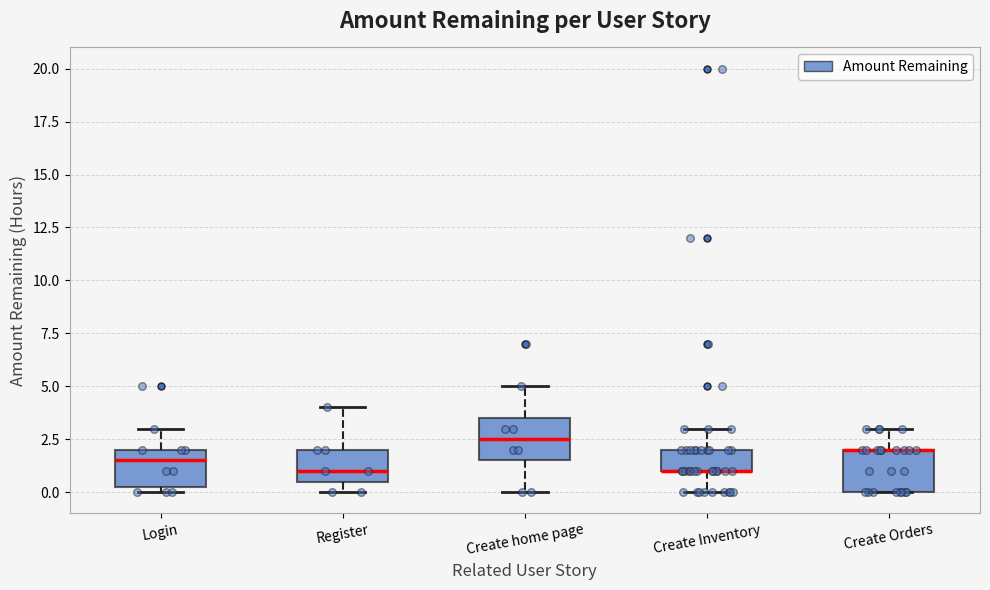

Reading left to right, read every box against the y-axis: the position of its median line, the range the box covers, and the ends of its whiskers. The values are not printed on the chart, so give them approximately, as read against the axis.

Login: median 1.5, box 0.5 to 2.0, whiskers 0.0 to 3.0
Register: median 1.0, box 0.5 to 2.0, whiskers 0.0 to 4.0
Create home page: median 2.5, box 1.5 to 3.5, whiskers 0.0 to 5.0
Create Inventory: median 1.0 (drawn on the box's lower edge), box 1.0 to 2.0, whiskers 0.0 to 3.0
Create Orders: median 2.0 (drawn on the box's upper edge), box 0.0 to 2.0, whiskers 0.0 to 3.0